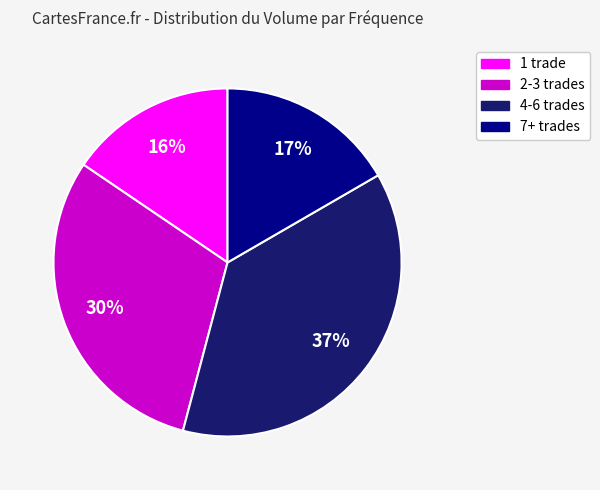

Does any single category account for the majority?

No